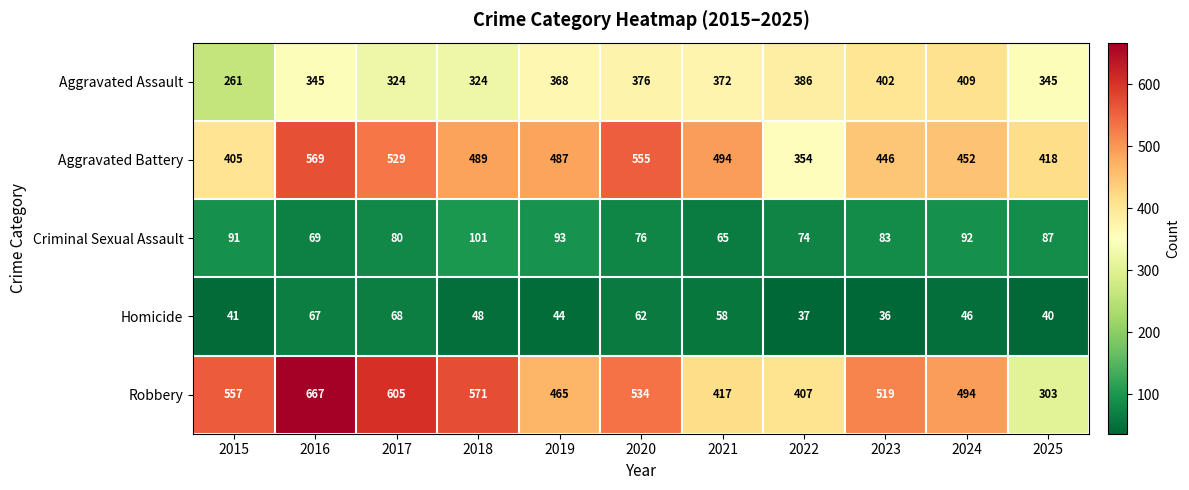

Is it true that Aggravated Battery equals 569 at 2016?

True